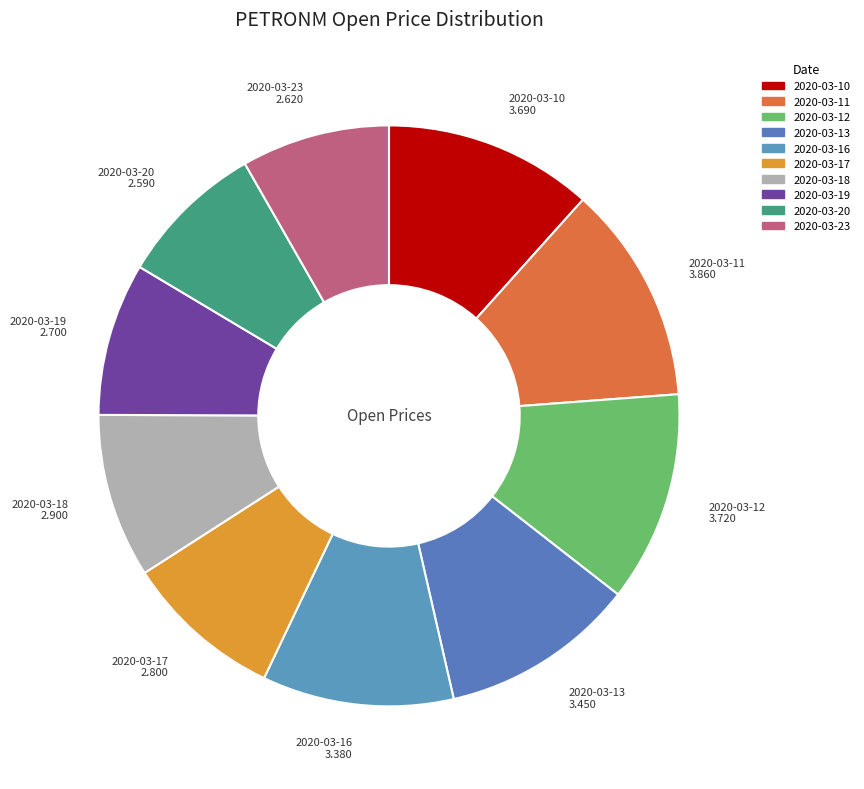

Combined, do 2020-03-19 and 2020-03-12 account for over 50%?

No